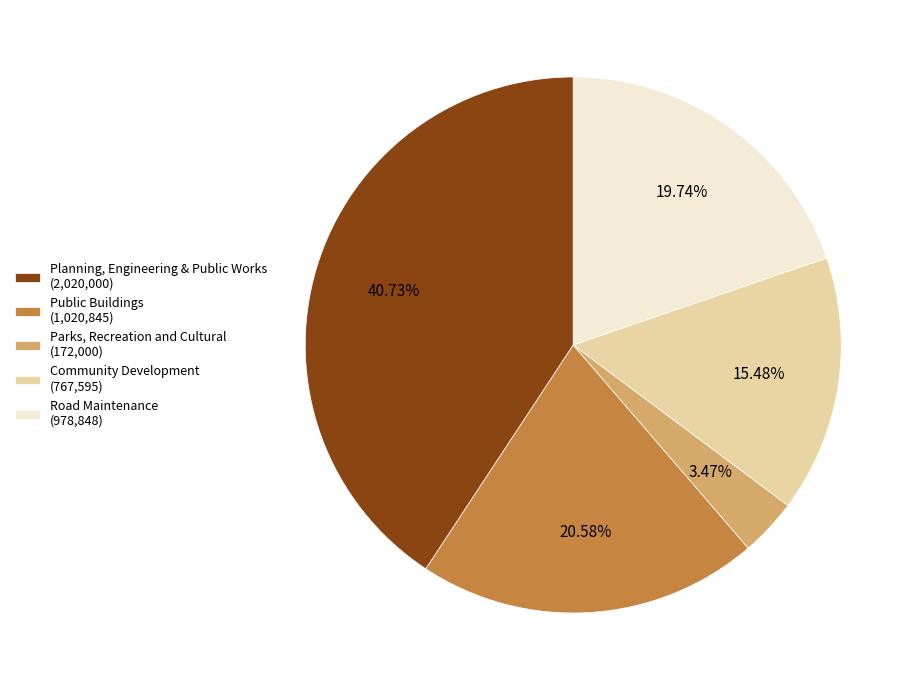

How many segments does this pie chart have?

5